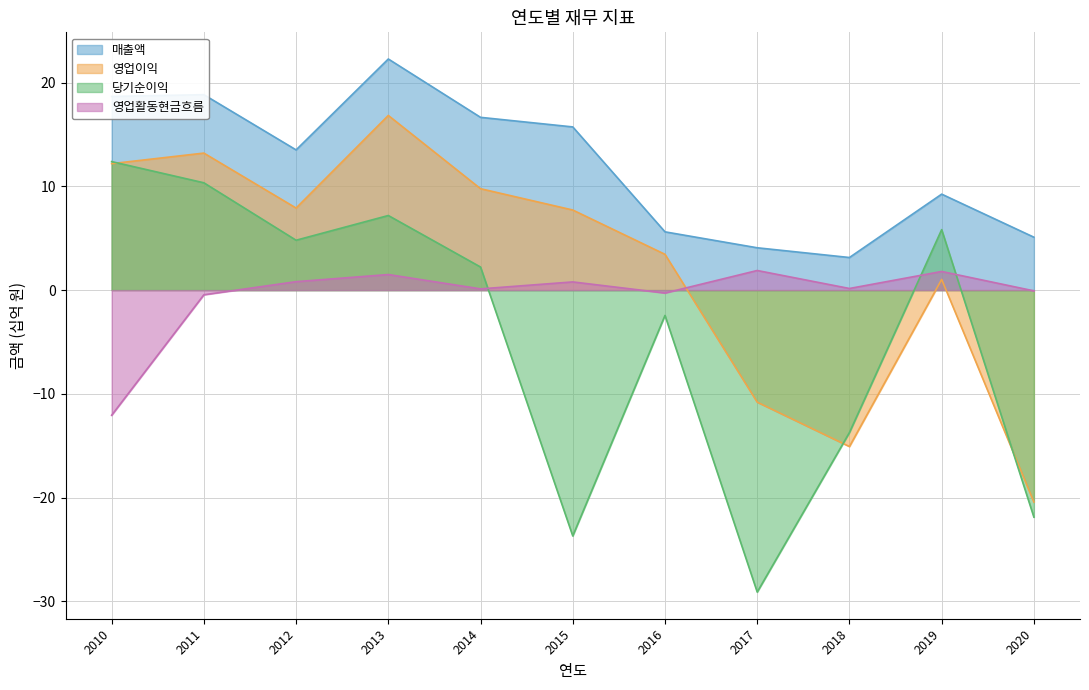

The 매출액 series shows 7.9 at 2013. True or false?

False